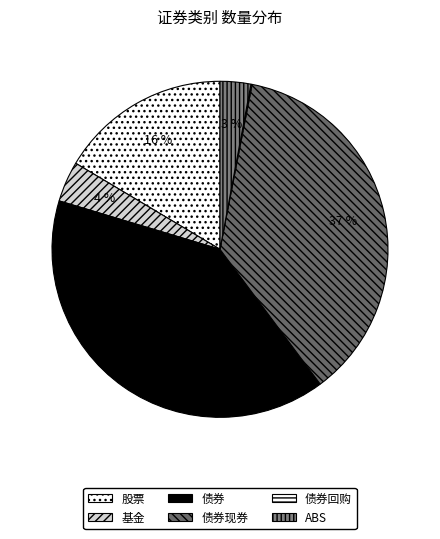

True or false: ABS accounts for 3% of the total.

True